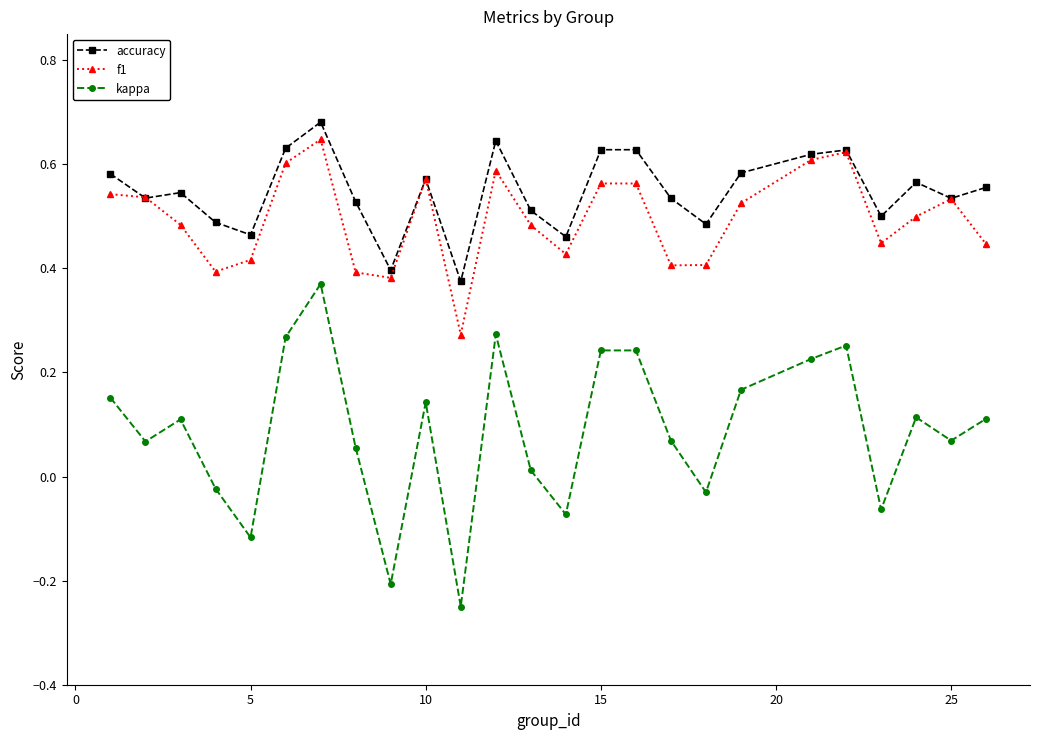

Rank the series by their maximum value, from highest to lowest.

accuracy, f1, kappa